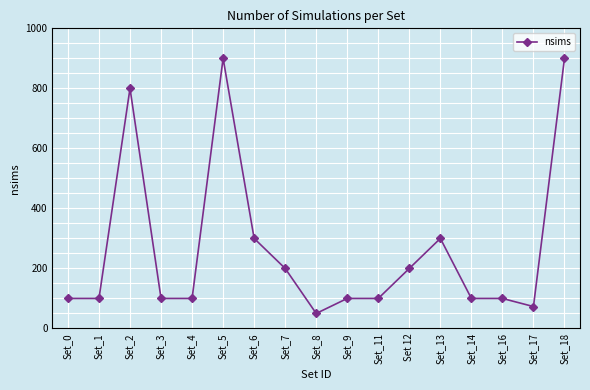

What is the value of the 6th point from the left?

900